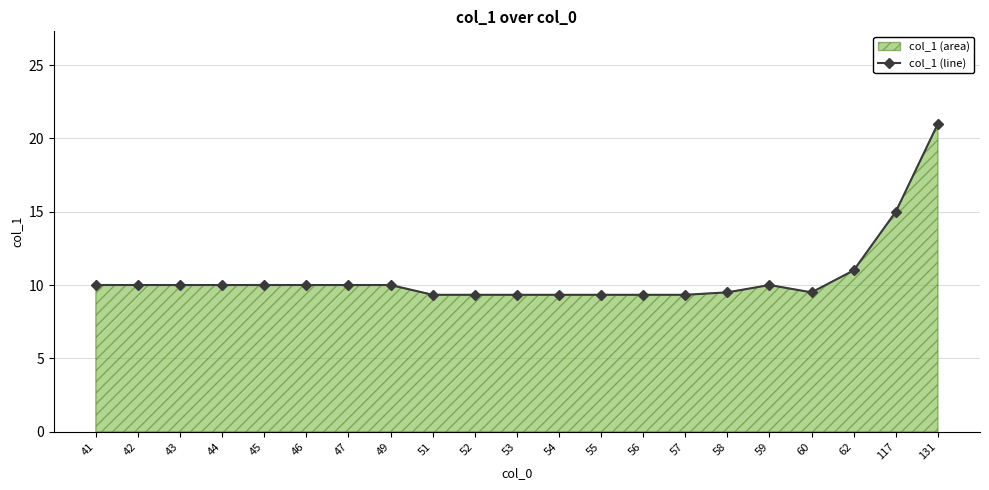

Rank the categories by value from highest to lowest.

131, 117, 62, 41, 42, 43, 44, 45, 46, 47, 49, 59, 58, 60, 51, 52, 53, 54, 55, 56, 57